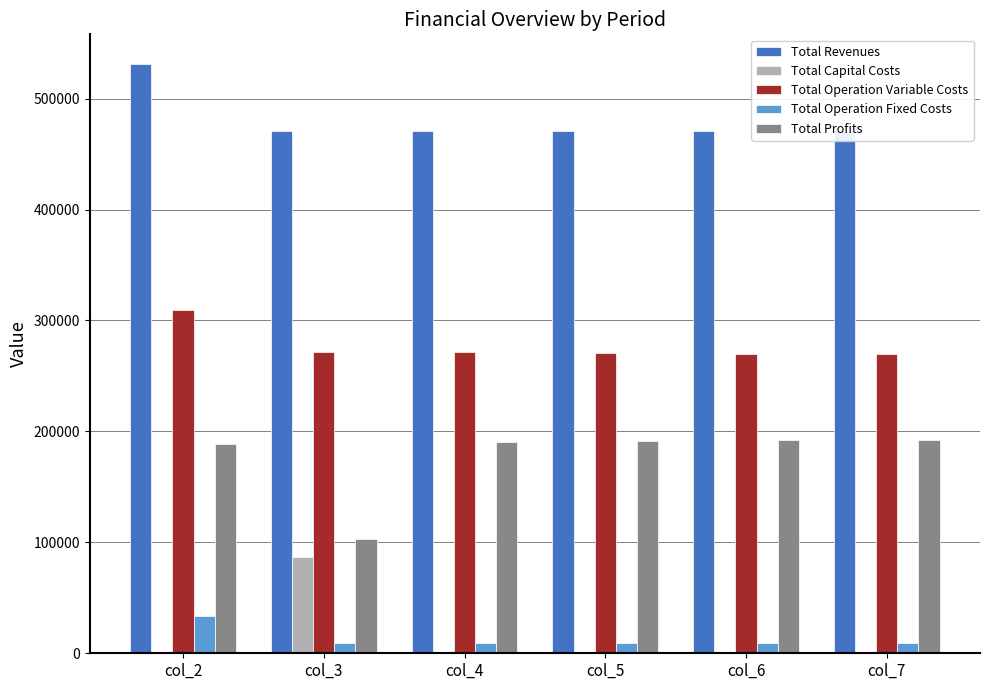

Which category has the lowest value in the Total Profits series?

col_3